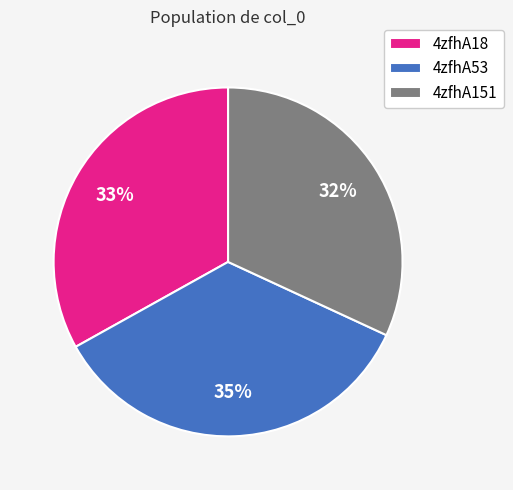

Is there any slice that represents more than half of the pie?

No